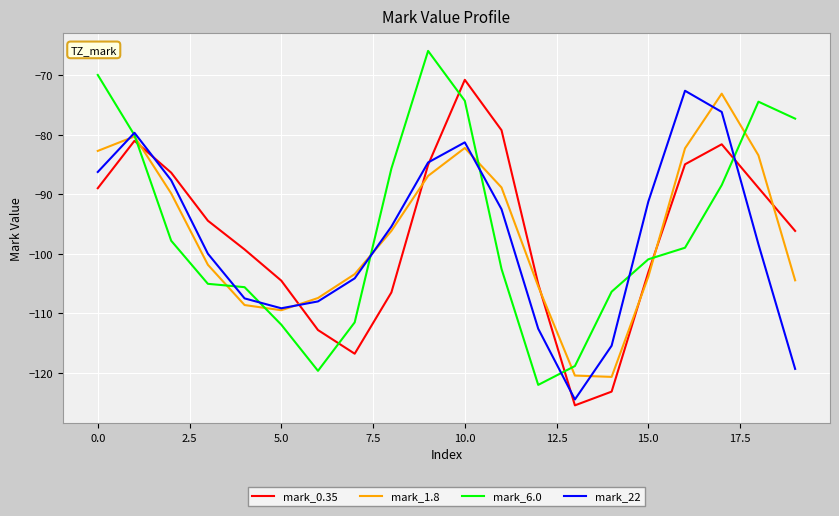

What is the maximum value for mark_6.0?

-65.9